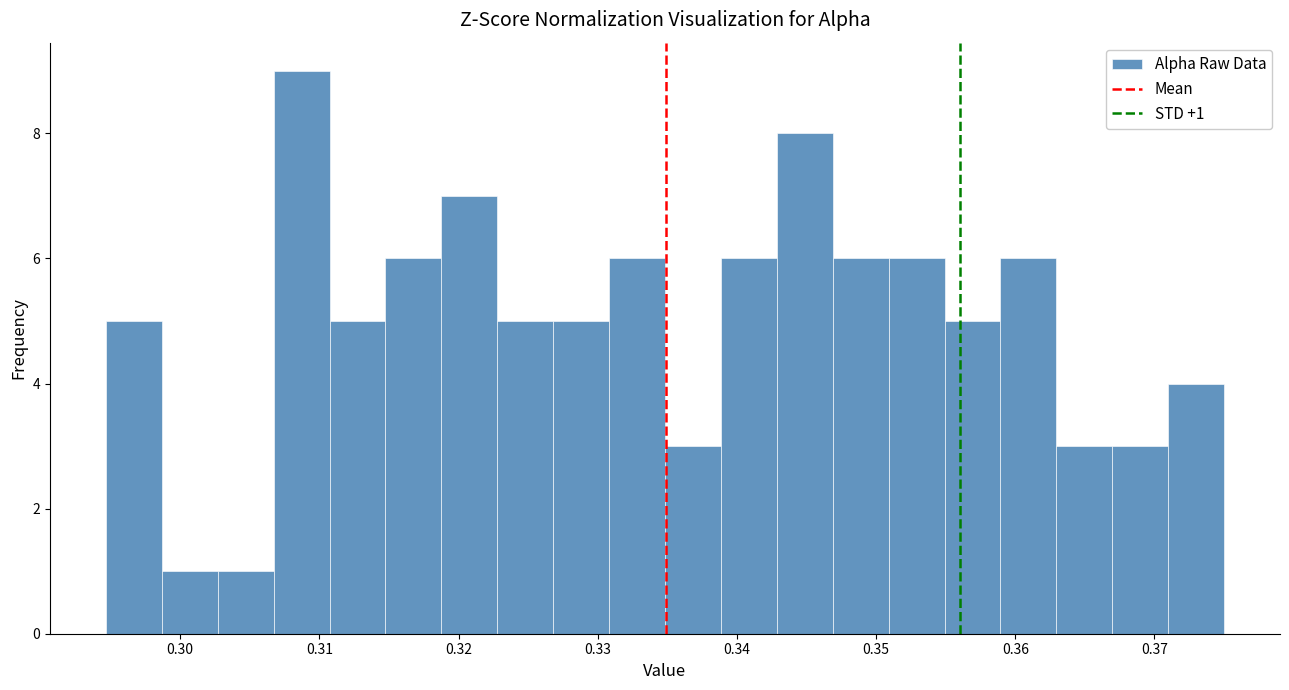

Over which range of the x-axis is the bar tallest?

0.307 to 0.311